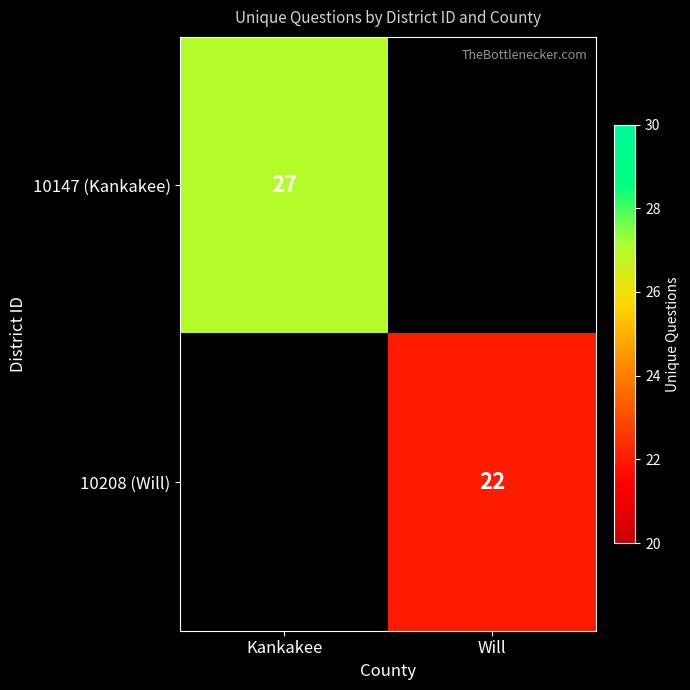

Which has a higher value, Will or Kankakee?

Kankakee